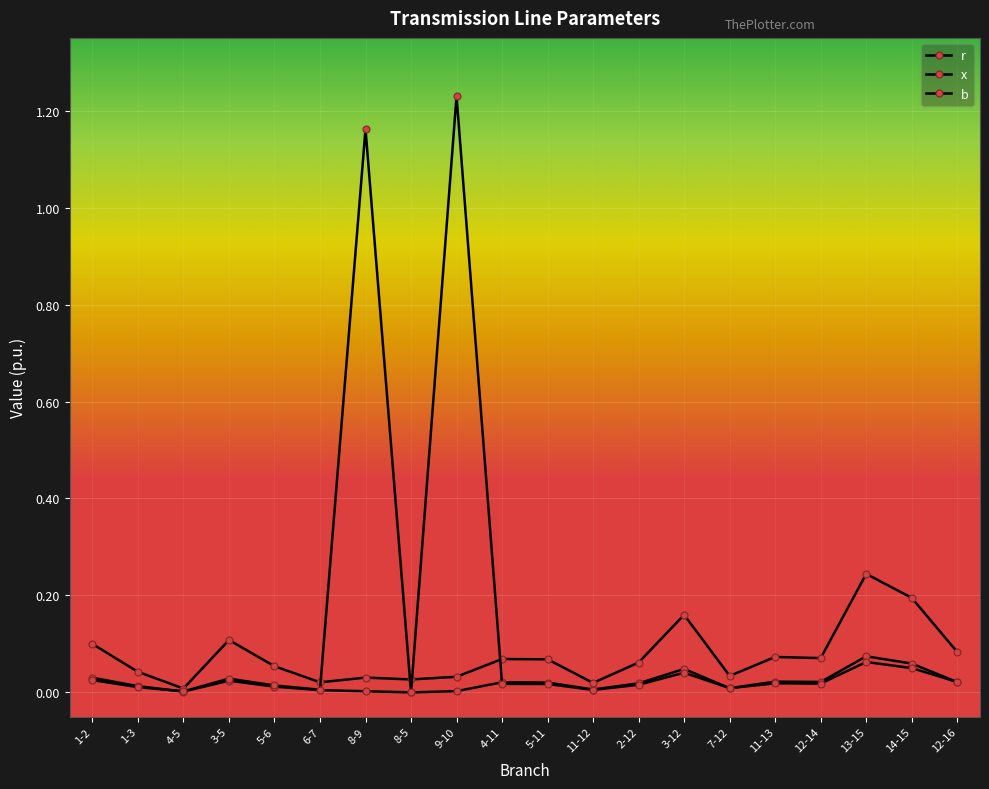

Does the chart display data point markers on the line(s)?

Yes